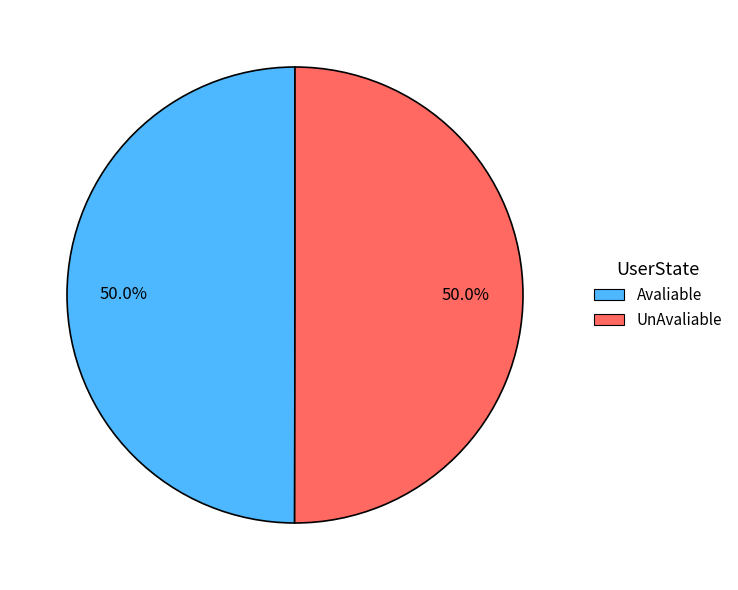

Approximately how many times larger is the value at Avaliable compared to UnAvaliable?

1.0